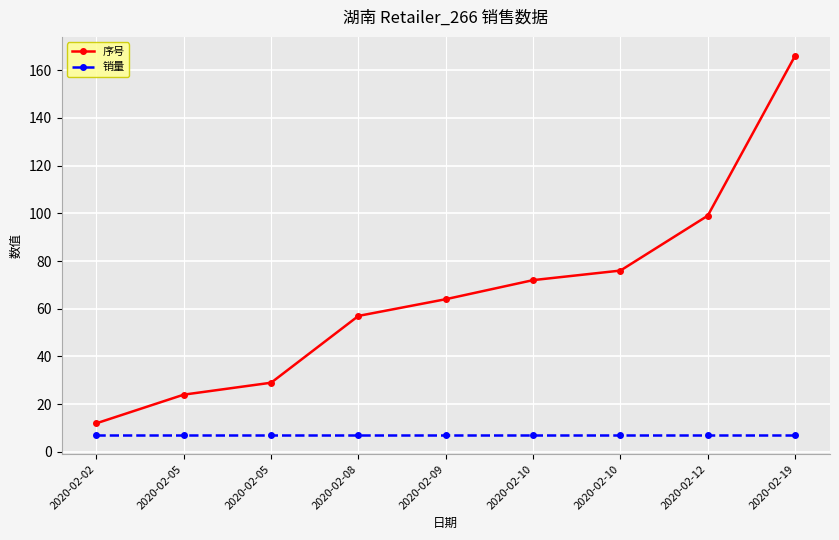

The 销量 series shows 3 at 2020-02-19. True or false?

False